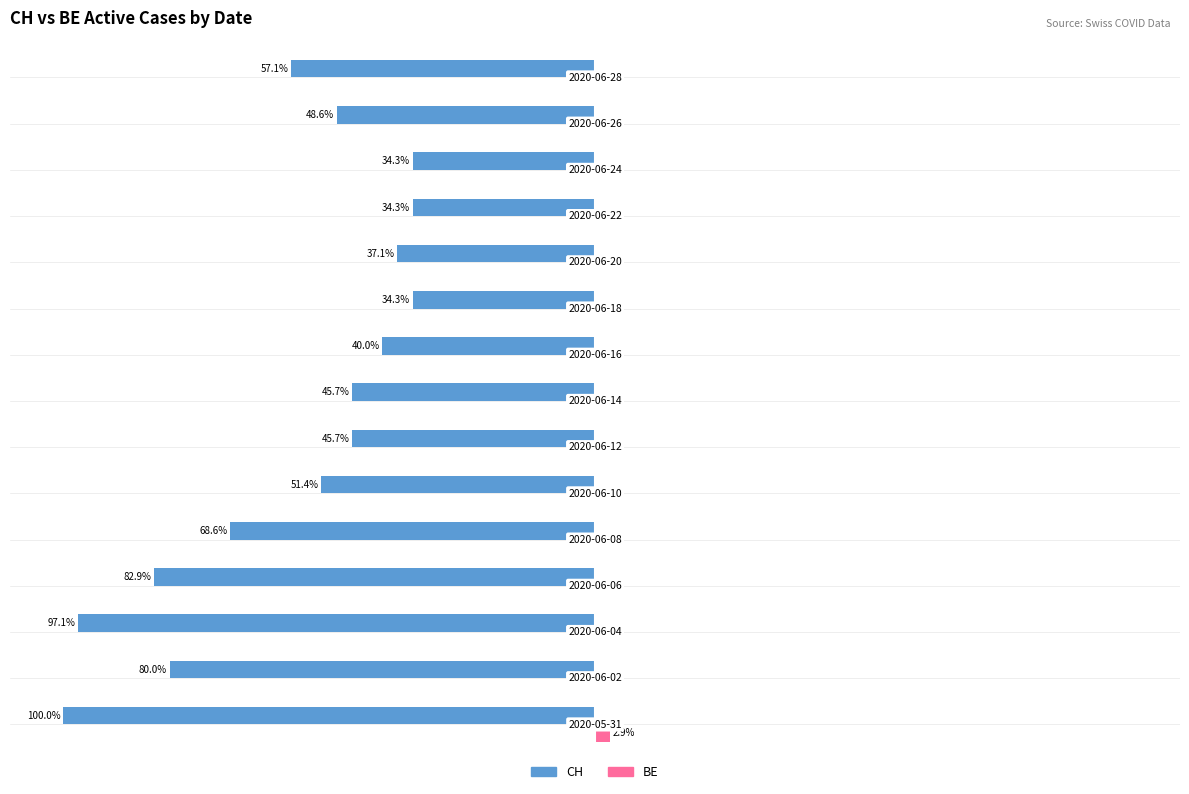

What are all the series names shown in the legend?

CH, BE